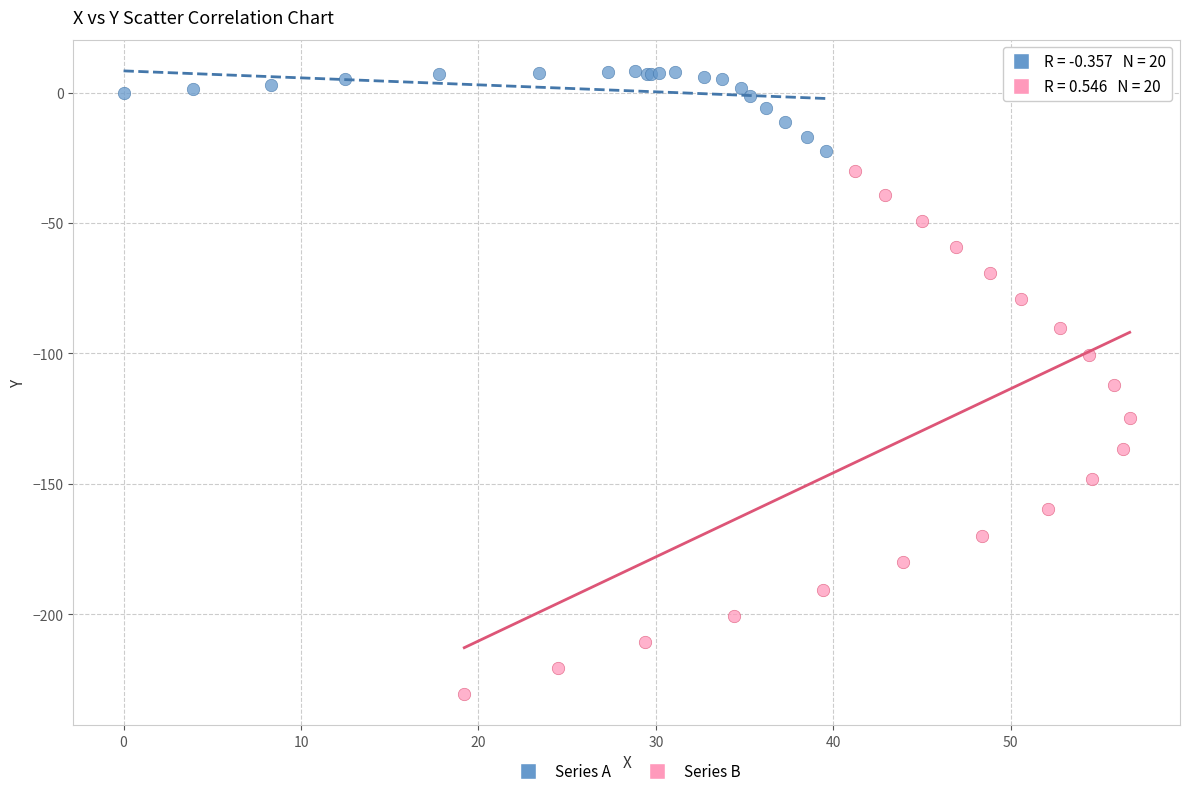

Which series reaches the minimum Y coordinate?

Series B